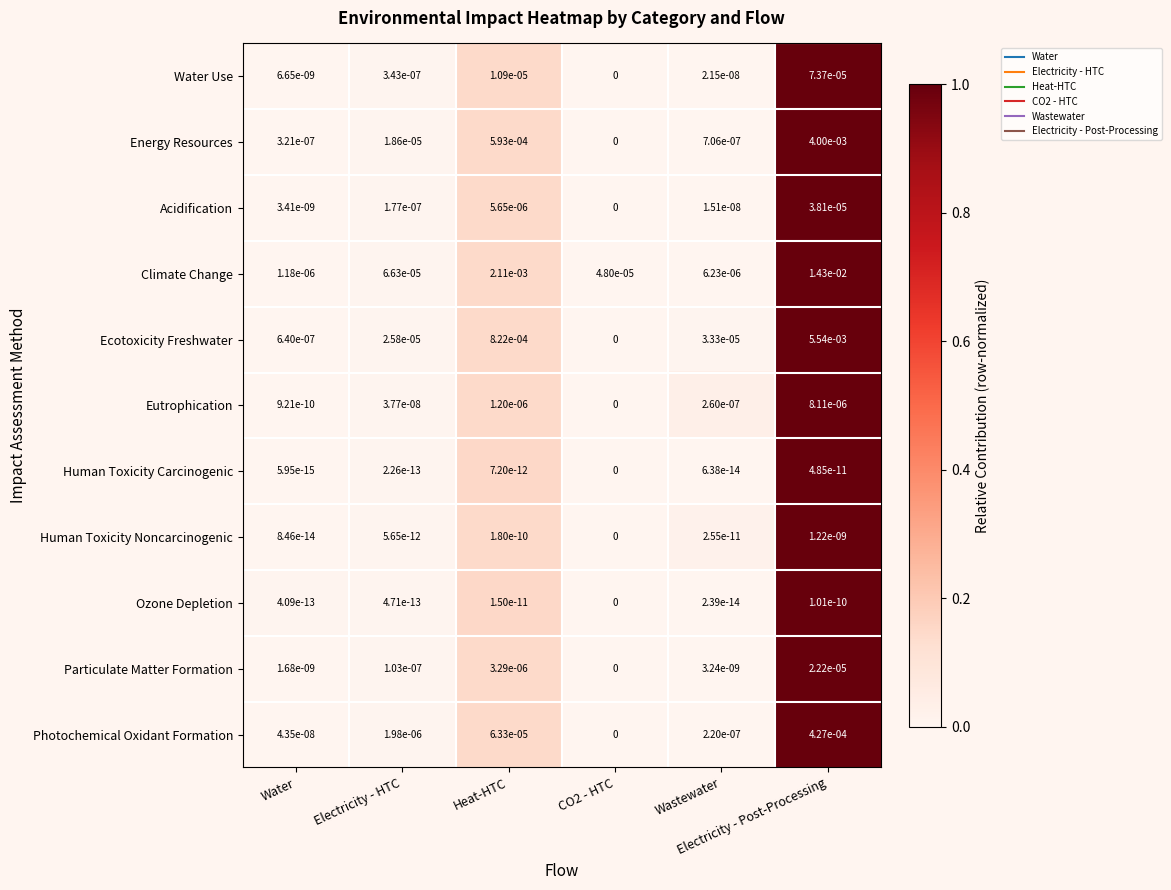

Which series has the widest spread of values?

Climate Change